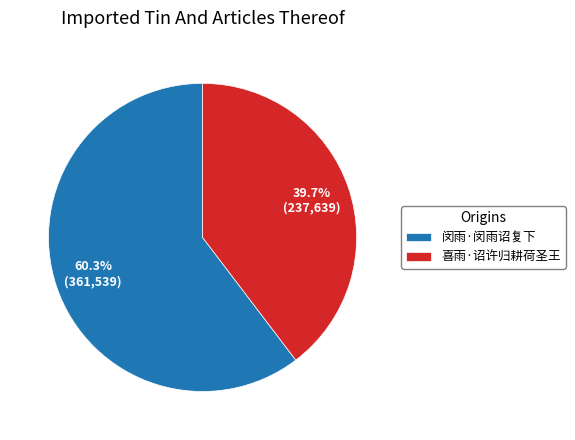

The 闵雨·闵雨诏复下 slice represents 60% of the pie. True or false?

True